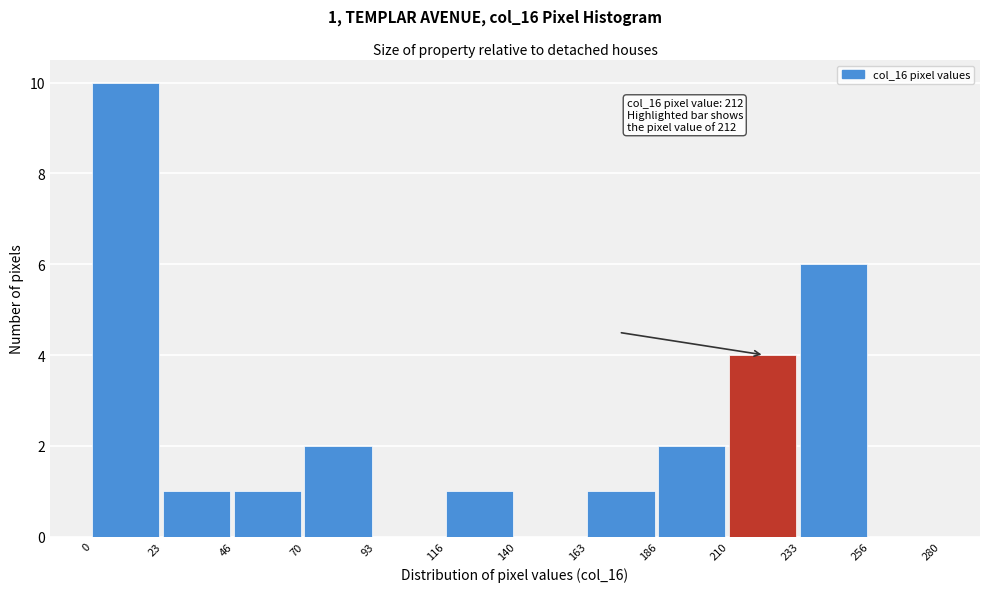

Over which range of the x-axis is the bar tallest?

0 to 23